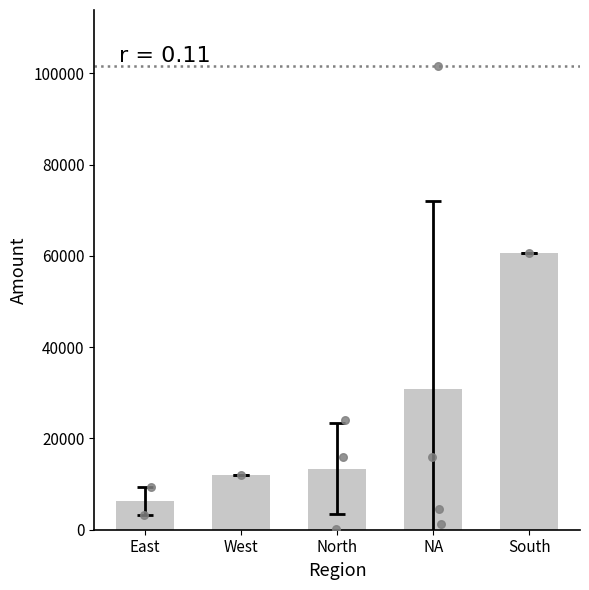

What is the ratio of the value at NA to the value at West?

2.6